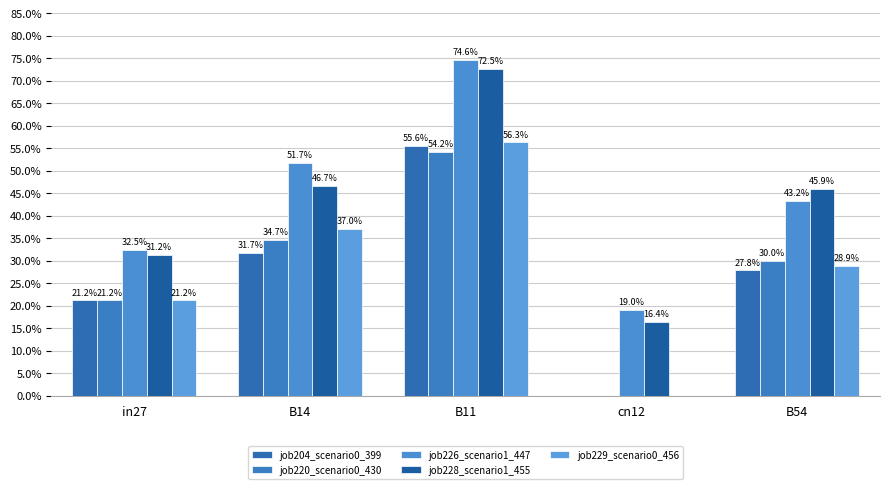

The value of job229_scenario0_456 at in27 is 0.1. True or false?

False